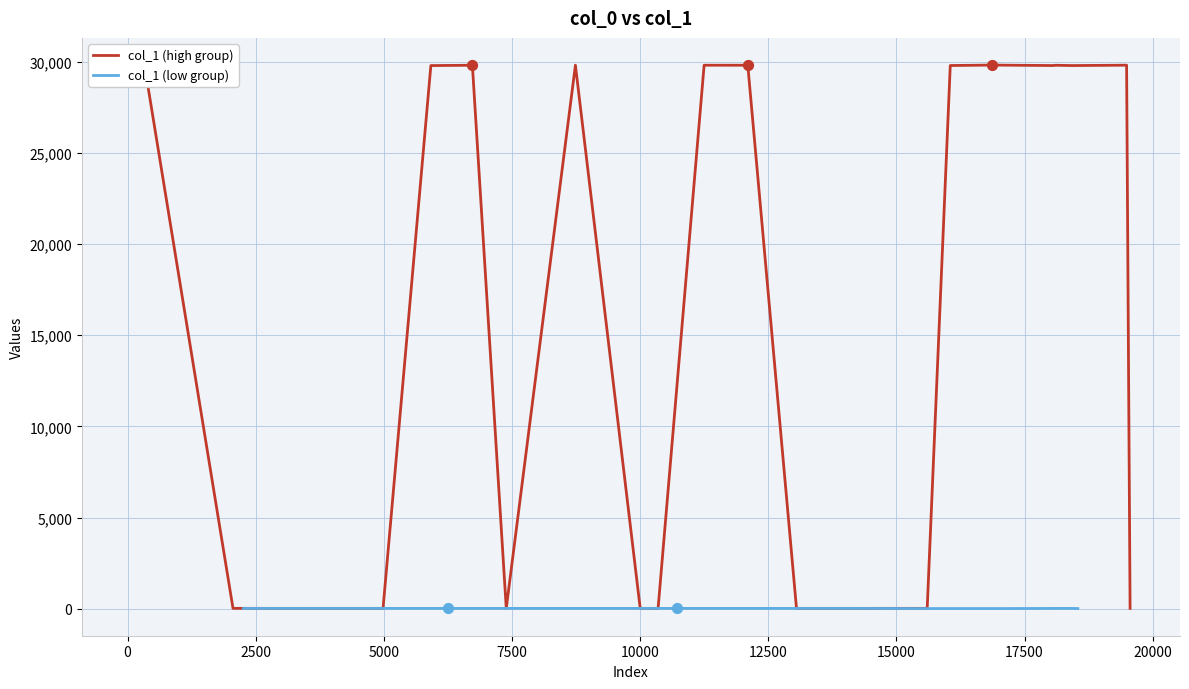

At how many categories does at least one series exceed 334?

40